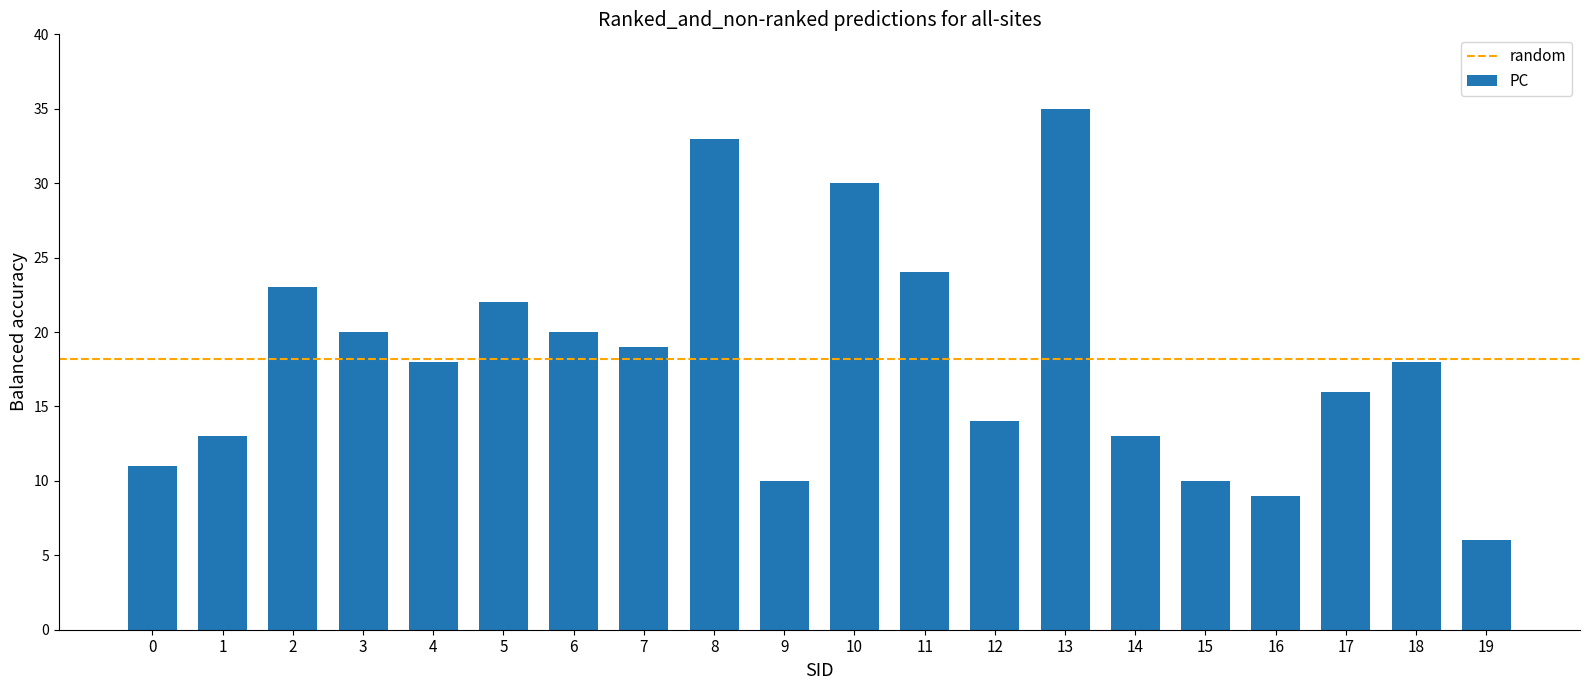

What is the sum of the values at 12 and 8?

47